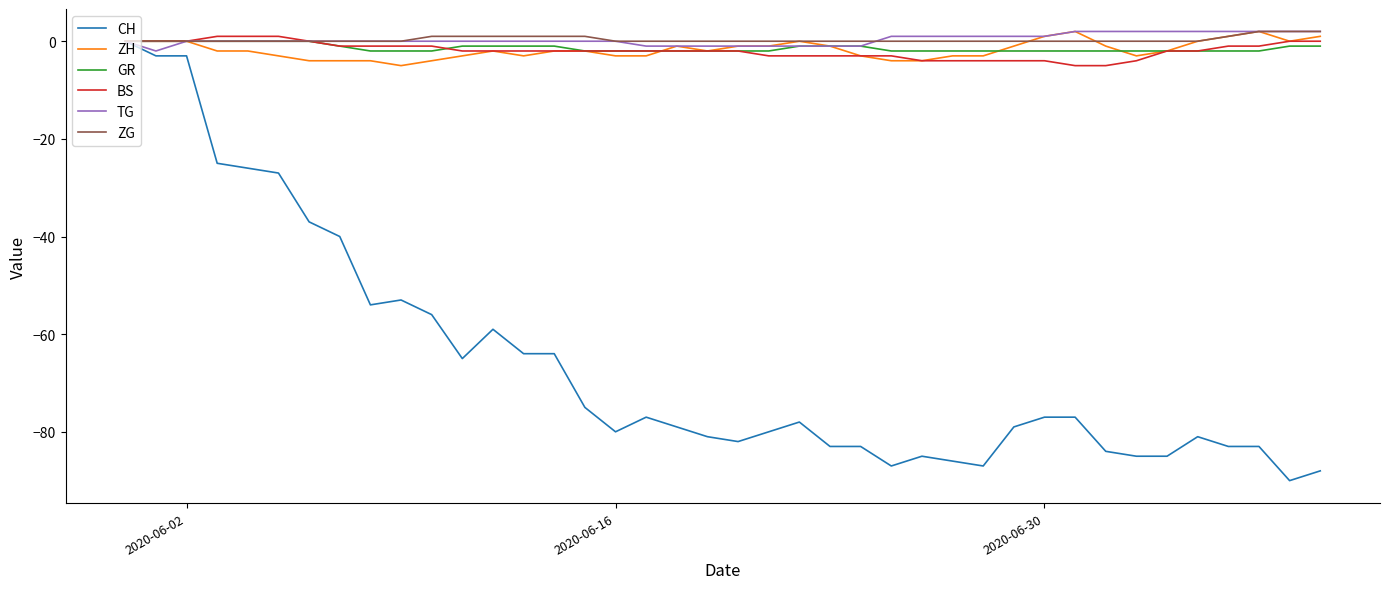

Which series has the widest spread of values?

CH